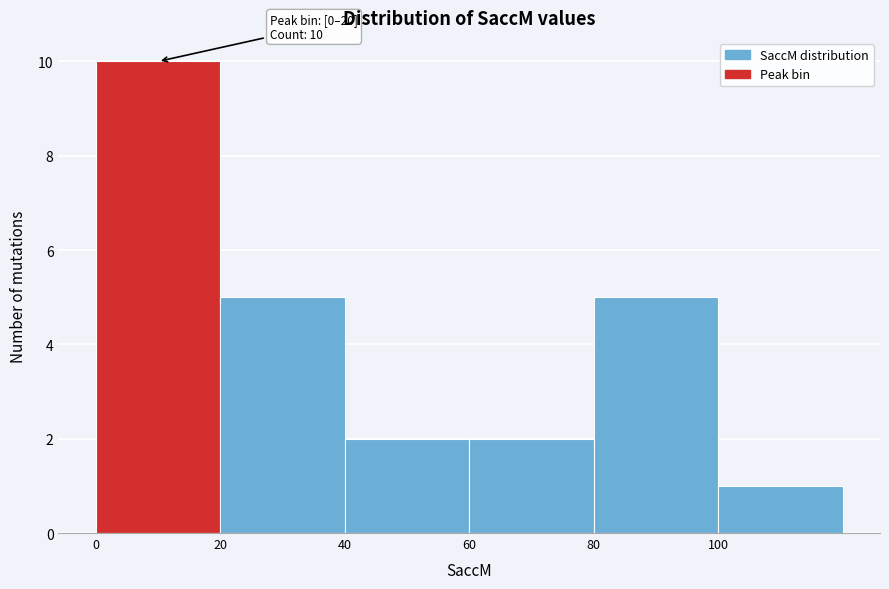

Which range on the x-axis has the tallest bar?

0 to 20